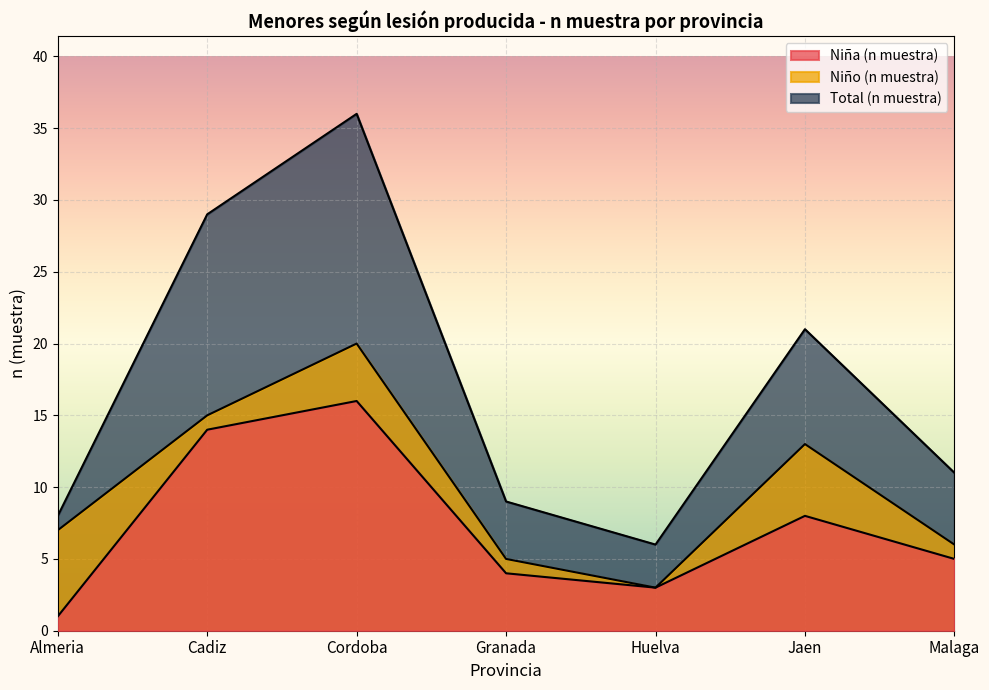

How many lines are shown in the chart?

3